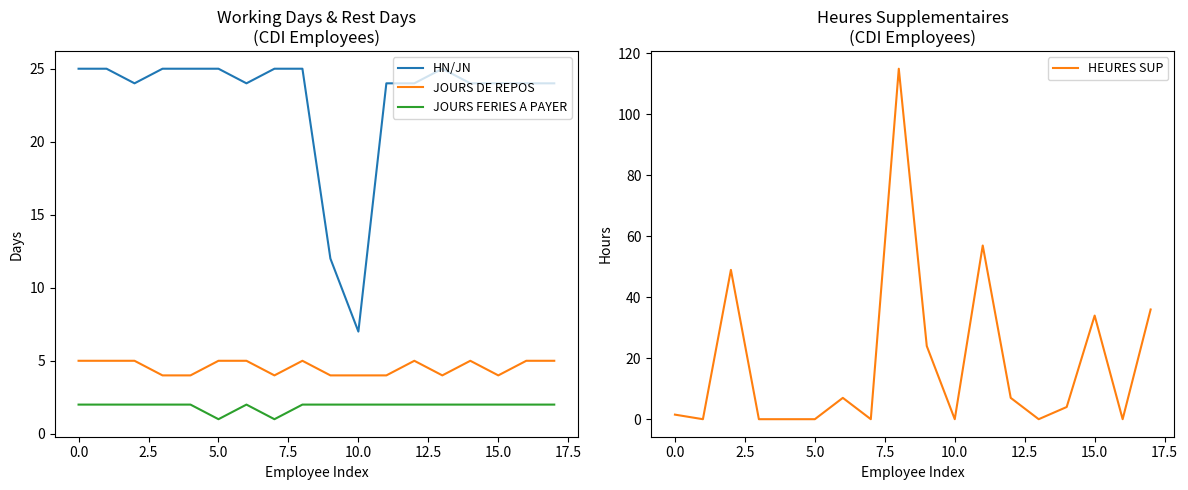

Rank the series by their maximum value, from lowest to highest.

JOURS FERIES A PAYER, JOURS DE REPOS, HN/JN, HEURES SUP